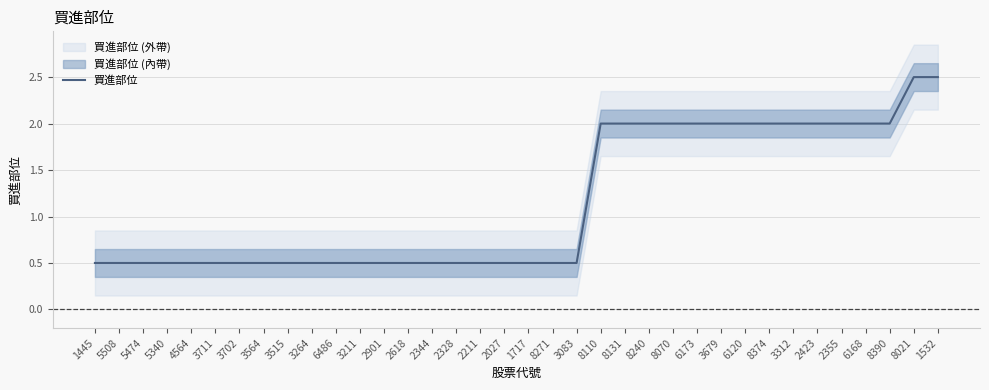

Reading left to right, list all the values displayed in this chart.

0.5	0.5	0.5	0.5	0.5	0.5	0.5	0.5	0.5	0.5	0.5	0.5	0.5	0.5	0.5	0.5	0.5	0.5	0.5	0.5	0.5	2.0	2.0	2.0	2.0	2.0	2.0	2.0	2.0	2.0	2.0	2.0	2.0	2.0	2.5	2.5